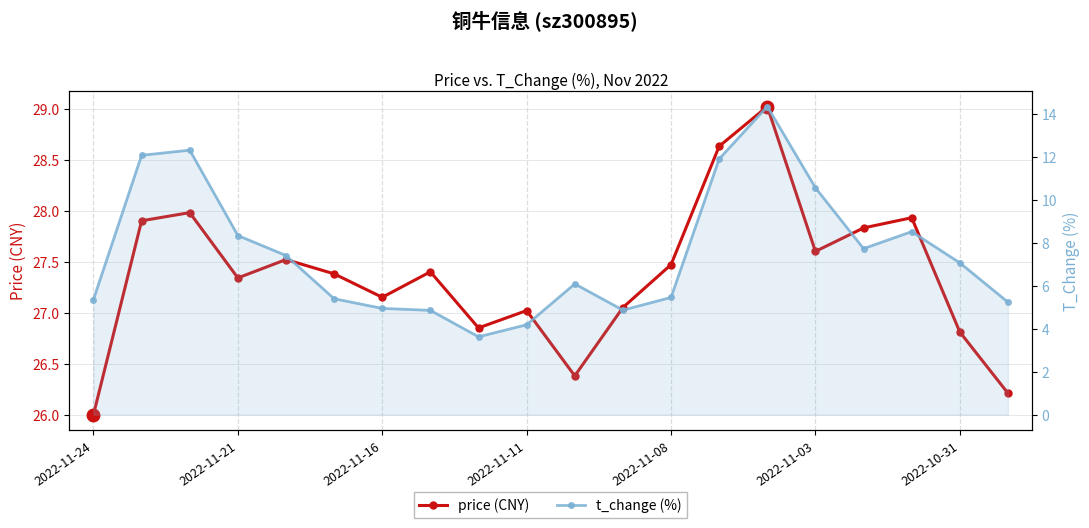

Reading left to right, extract all data points from this chart.

price (CNY): 26.0	27.9	28.0	27.3	27.5	27.4	27.1	27.4	26.9	27.0	26.4	27.1	27.5	28.6	29.0	27.6	27.8	27.9	26.8	26.2
t_change (%): 5.3	12.1	12.3	8.3	7.4	5.4	4.9	4.8	3.6	4.2	6.1	4.9	5.5	11.9	14.3	10.6	7.7	8.5	7.1	5.2